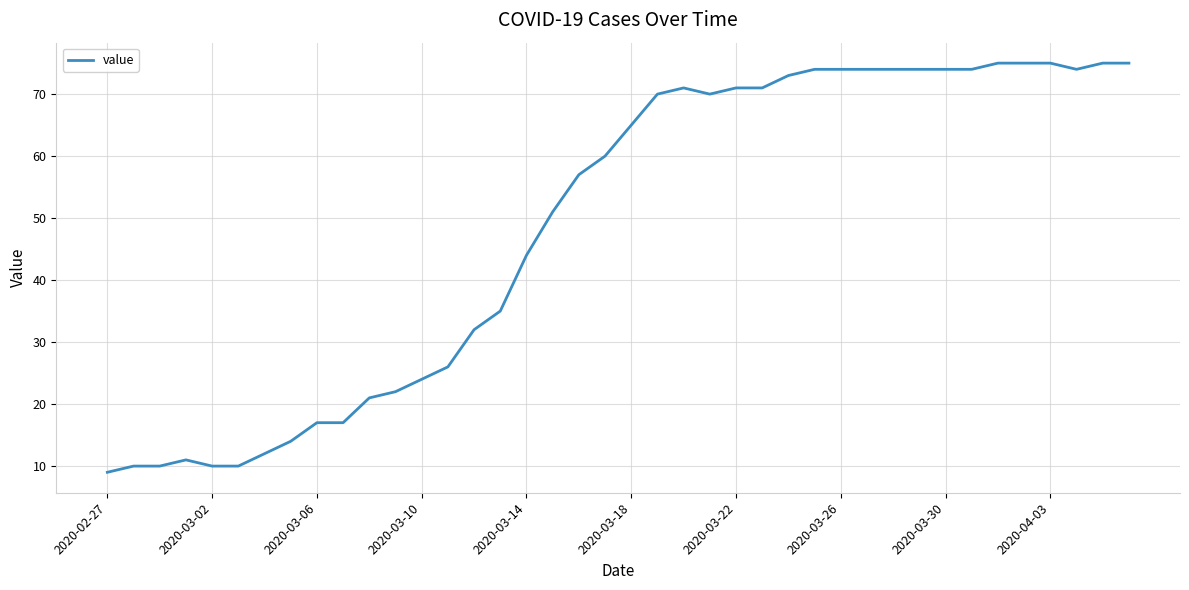

How many lines are shown in the chart?

1